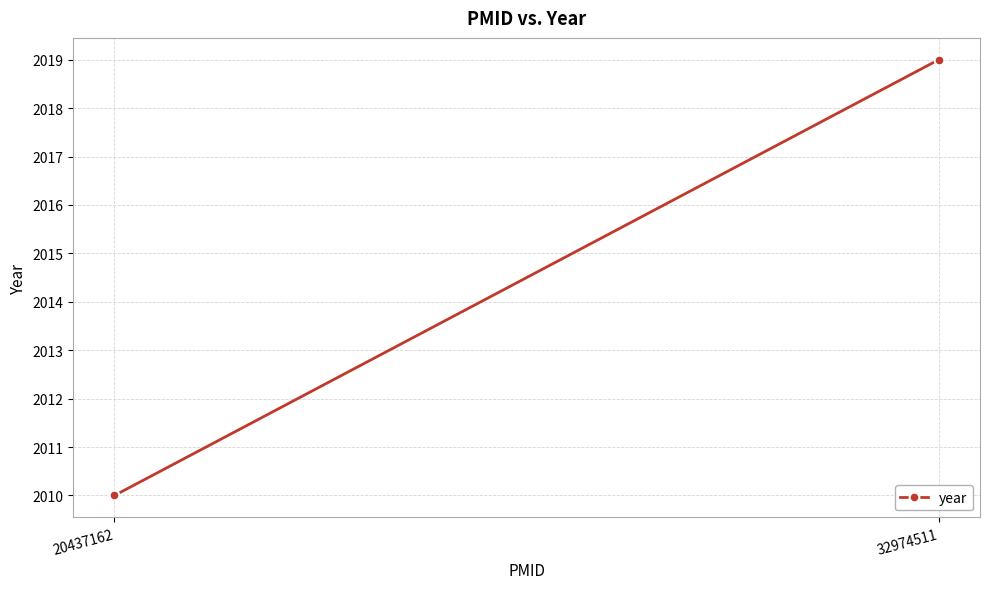

Reading left to right, transcribe all the data shown in this chart.

2010	2019